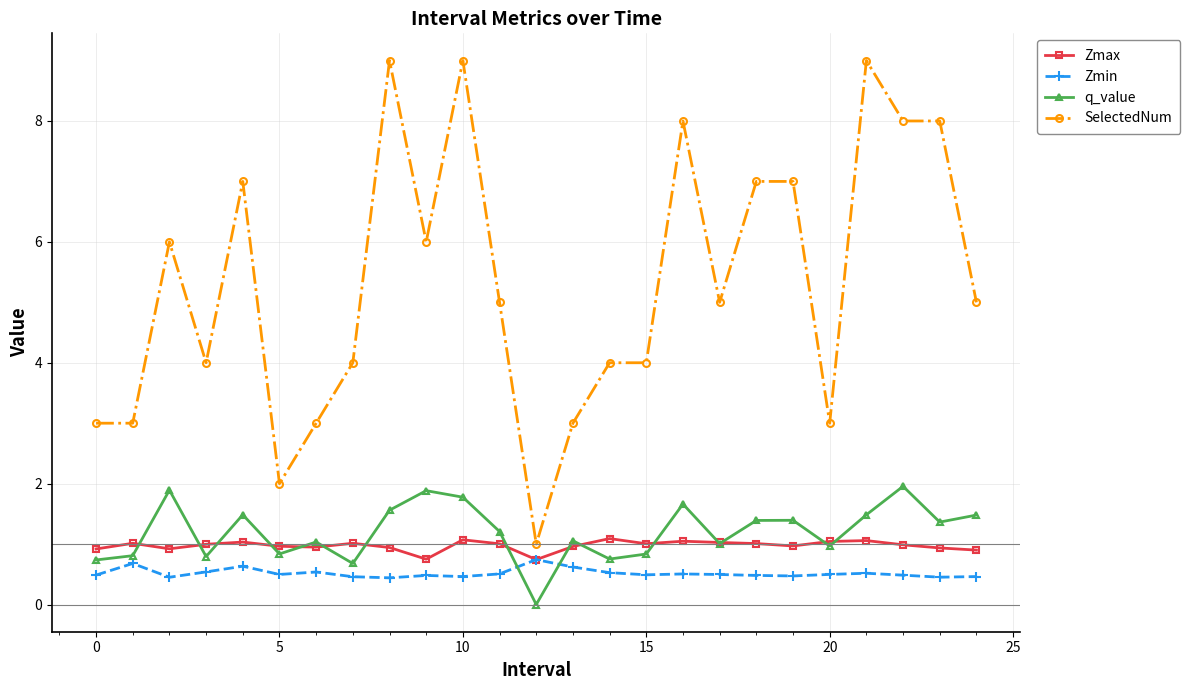

True or false: q_value has more than 1 points higher than both neighbors.

True